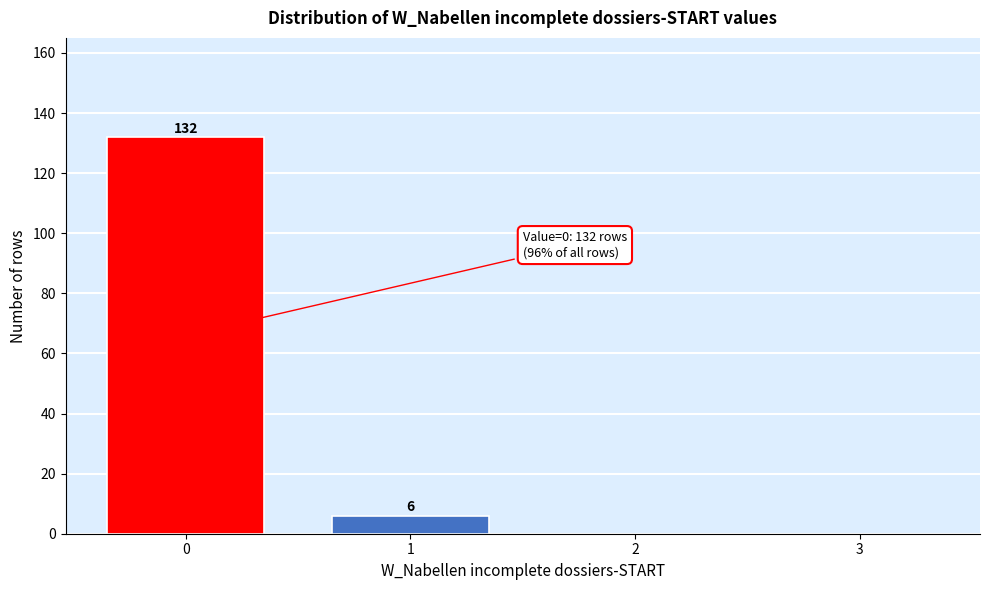

Reading right to left, transcribe all the data shown in this chart.

3=0	2=0	1=6	0=132